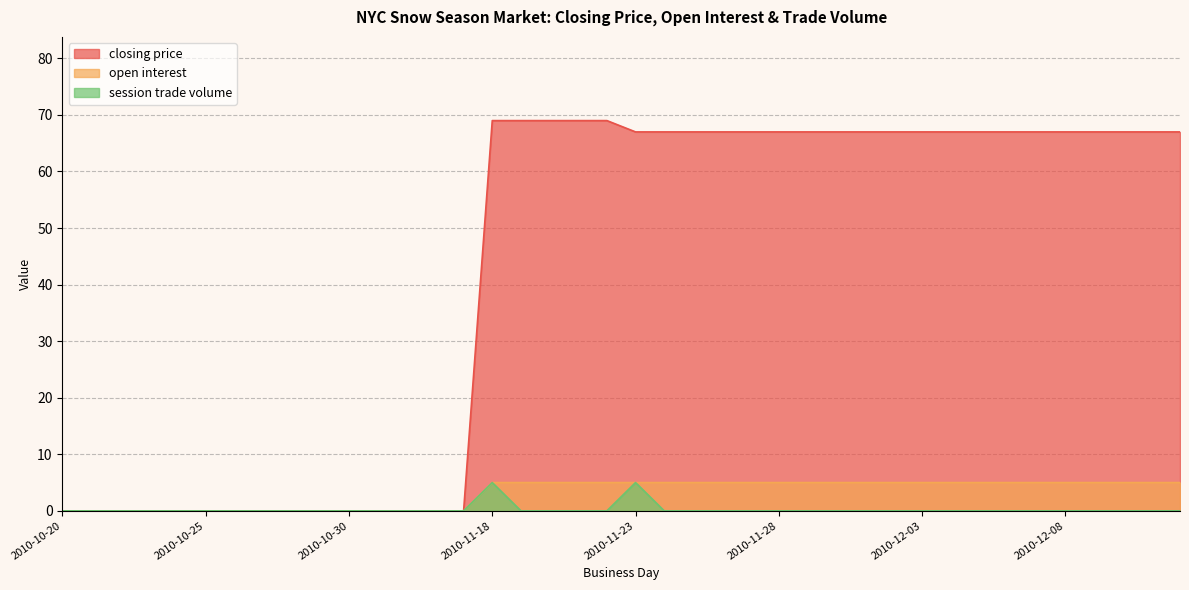

In session trade volume, how many points are higher than both neighbors (excluding endpoints)?

2